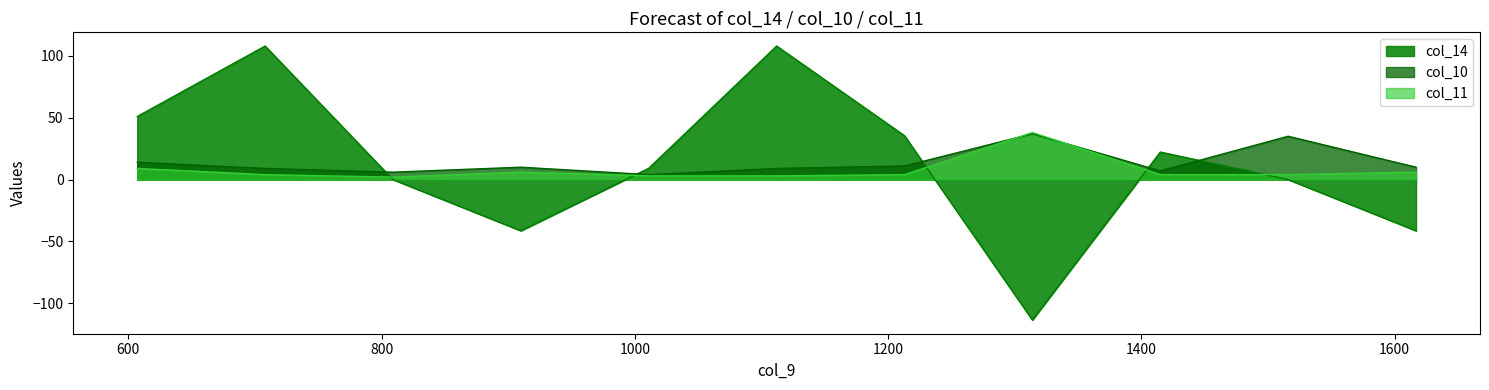

The value of col_14 at 708 is 107.9. True or false?

True